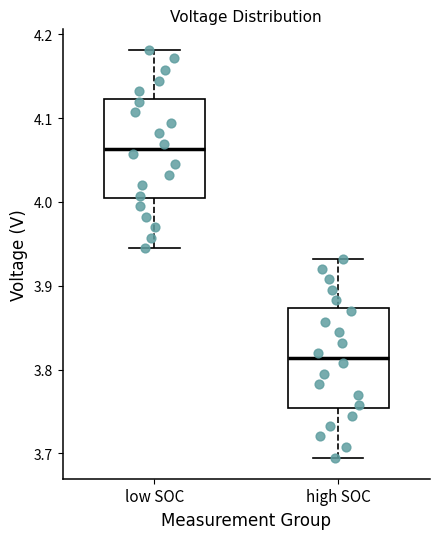

Reading left to right, transcribe this box plot: for each box, give where its median line is, the range the box spans, and where its two whiskers end, as read against the y-axis. The values are not printed on the chart, so give them approximately, as read against the axis.

low SOC: median 4.06, box 4.00 to 4.12, whiskers 3.94 to 4.18
high SOC: median 3.81, box 3.75 to 3.87, whiskers 3.69 to 3.93